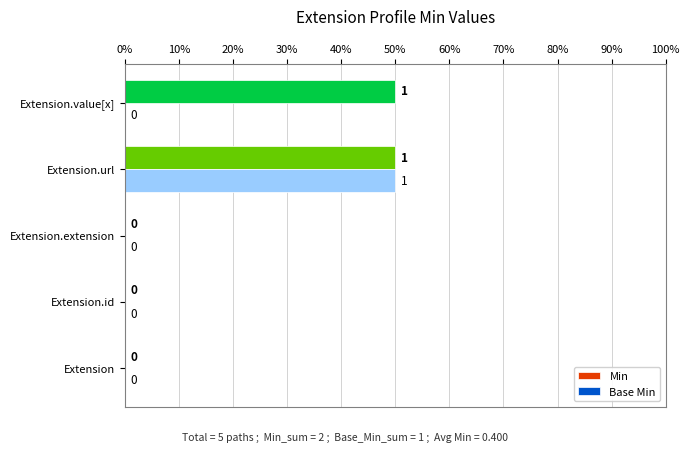

What are all the series names shown in the legend?

Min, Base Min